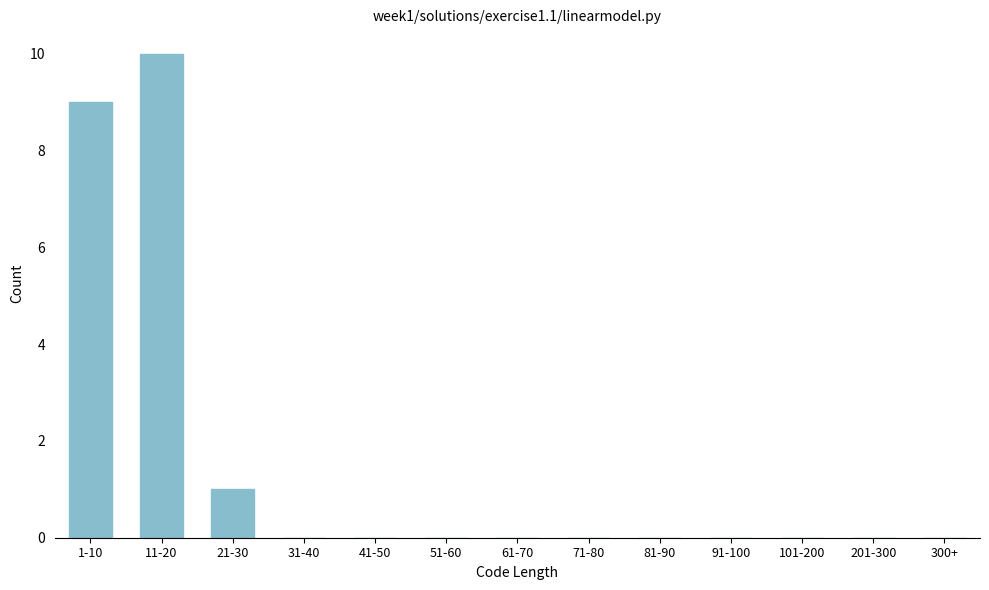

Reading left to right, what are all the values shown in this chart?

1-10=9	11-20=10	21-30=1	31-40=0	41-50=0	51-60=0	61-70=0	71-80=0	81-90=0	91-100=0	101-200=0	201-300=0	300+=0